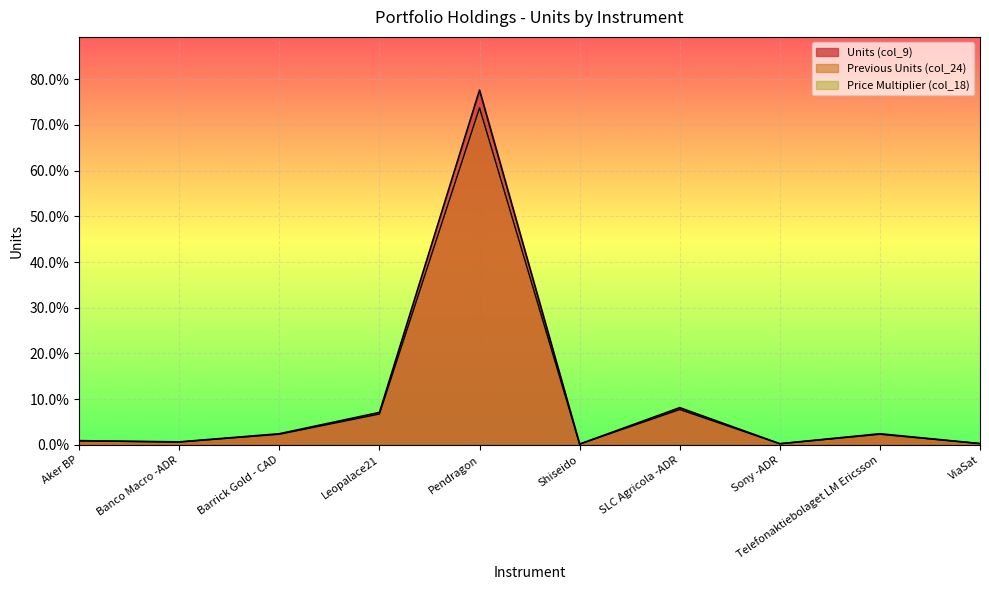

What is the total value across all series at Pendragon?

151.4